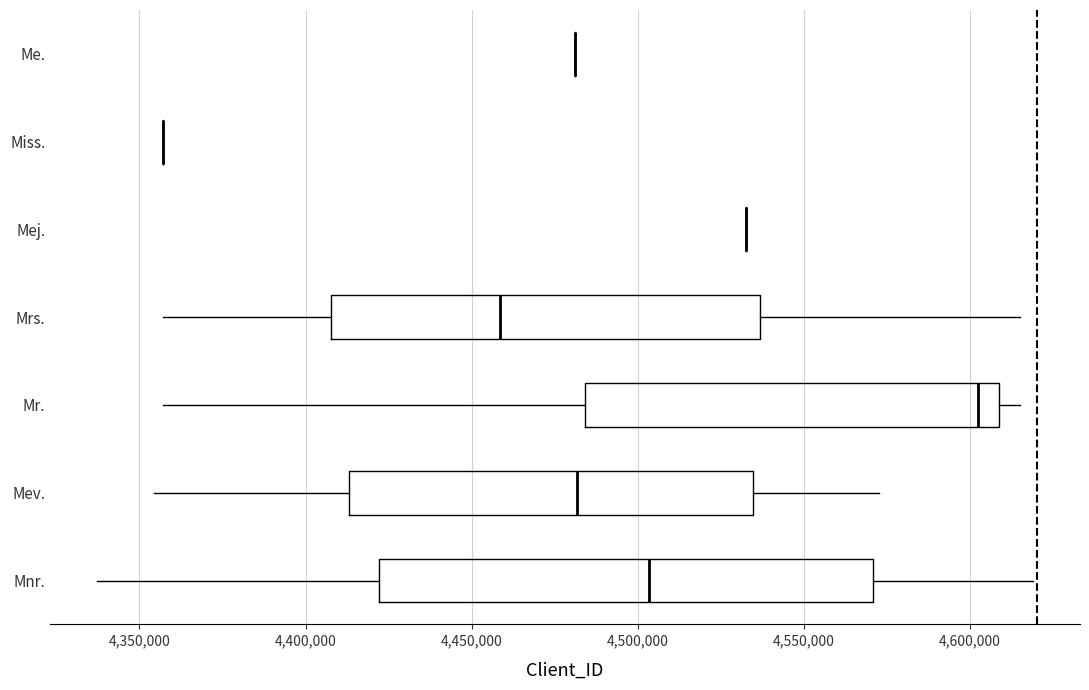

Reading bottom to top, read every box against the x-axis: the position of its median line, the range the box covers, and the ends of its whiskers. The values are not printed on the chart, so give them approximately, as read against the axis.

Mnr.: median 4505000, box 4420000 to 4570000, whiskers 4335000 to 4620000
Mev.: median 4480000, box 4415000 to 4535000, whiskers 4355000 to 4570000
Mr.: median 4600000, box 4485000 to 4610000, whiskers 4355000 to 4615000
Mrs.: median 4460000, box 4410000 to 4535000, whiskers 4355000 to 4615000
Mej.: box collapsed to a line at 4530000, whiskers 4530000 to 4530000
Miss.: box collapsed to a line at 4355000, whiskers 4355000 to 4355000
Me.: box collapsed to a line at 4480000, whiskers 4480000 to 4480000